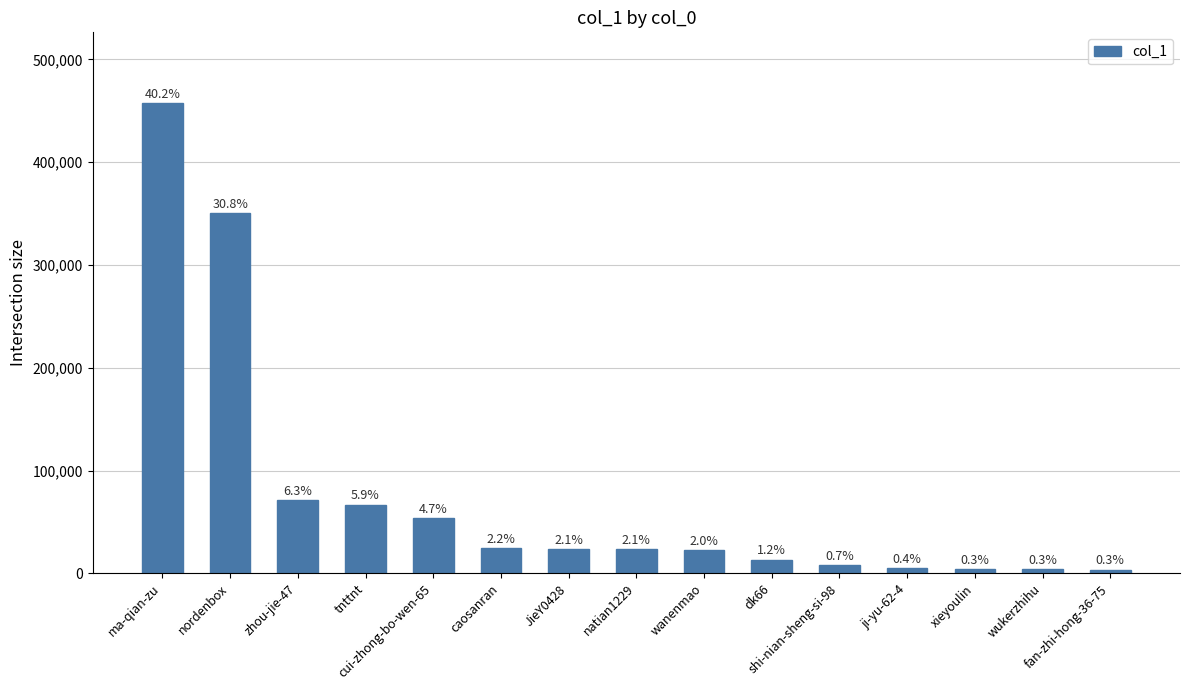

What is the label of the 14th bar from the left?

wukerzhihu